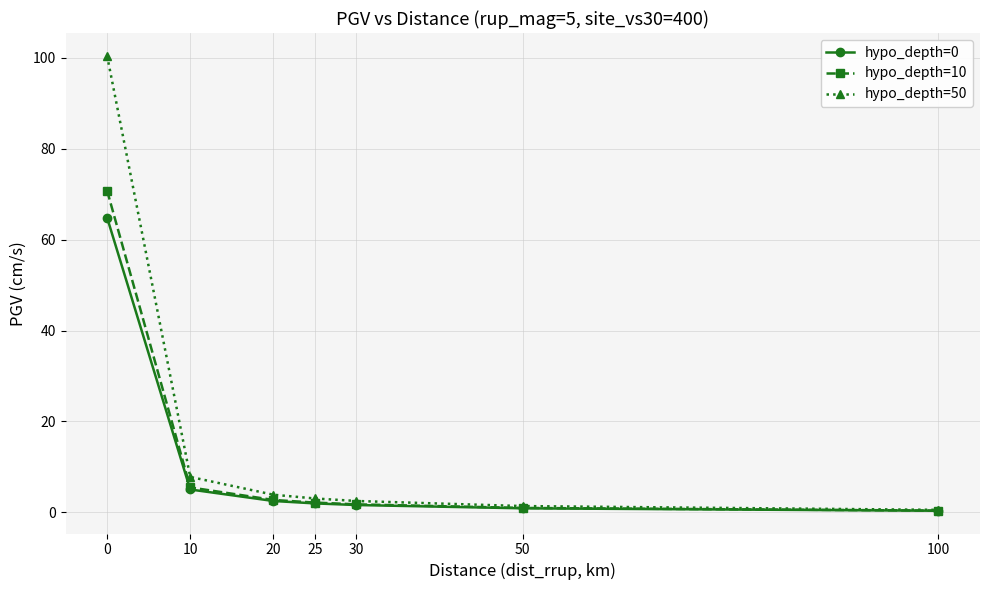

What is the total value across all series at 20?

9.1